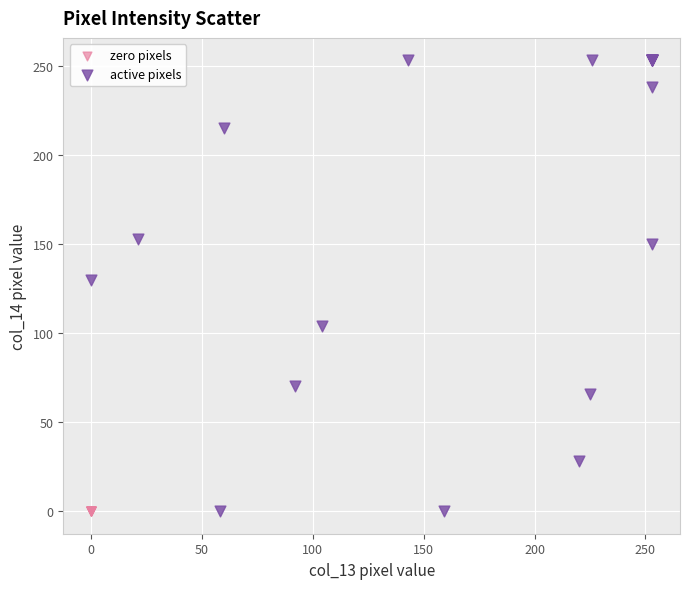

Which series contains the highest Y value?

active pixels